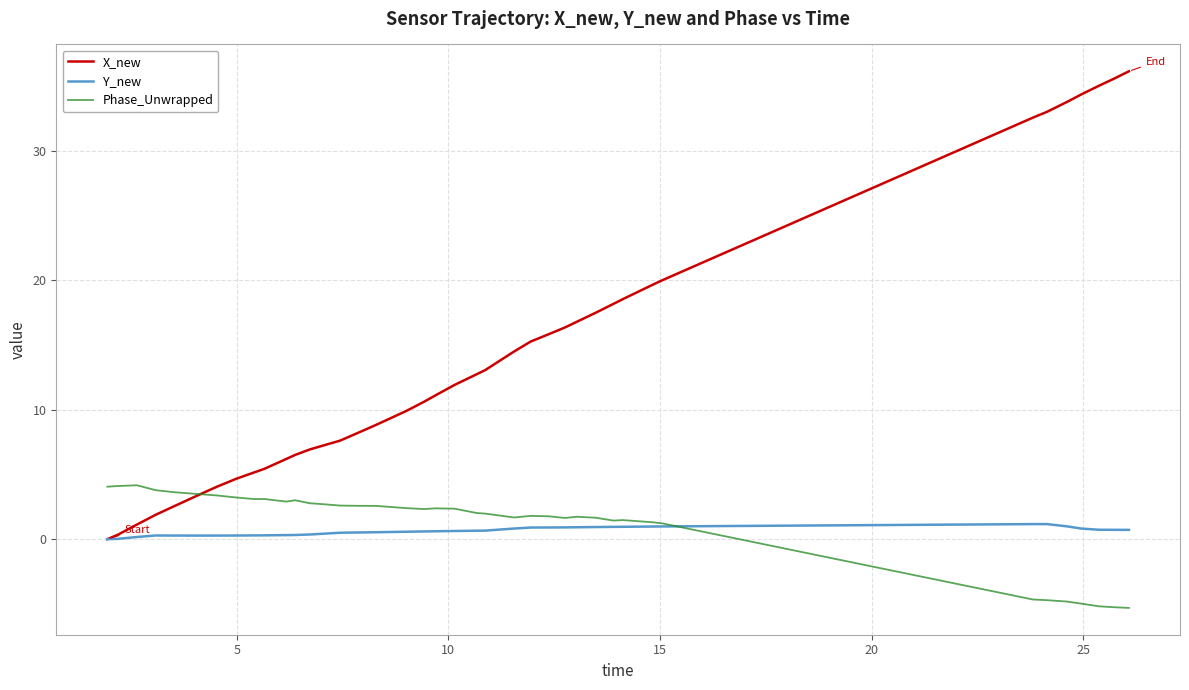

What is the maximum value shown in the chart?

36.2